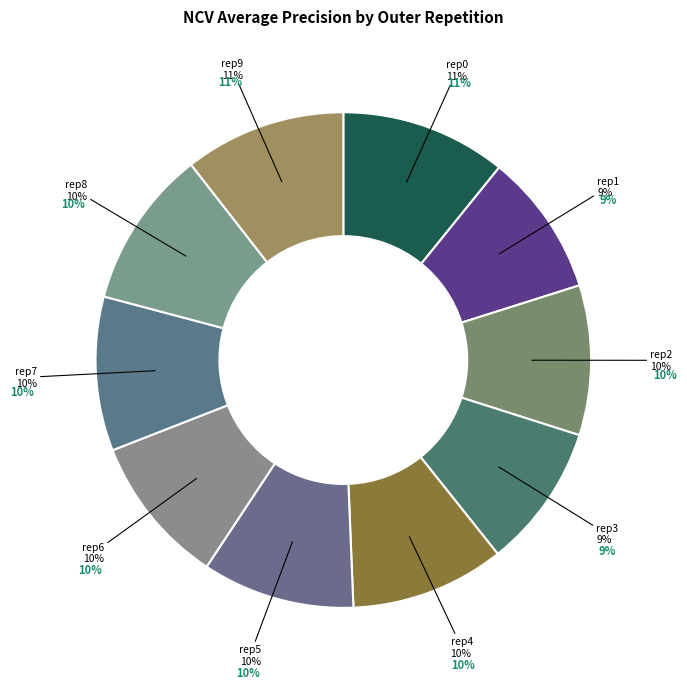

To the nearest percent, what percentage of the pie is outer-repetition5?

10%